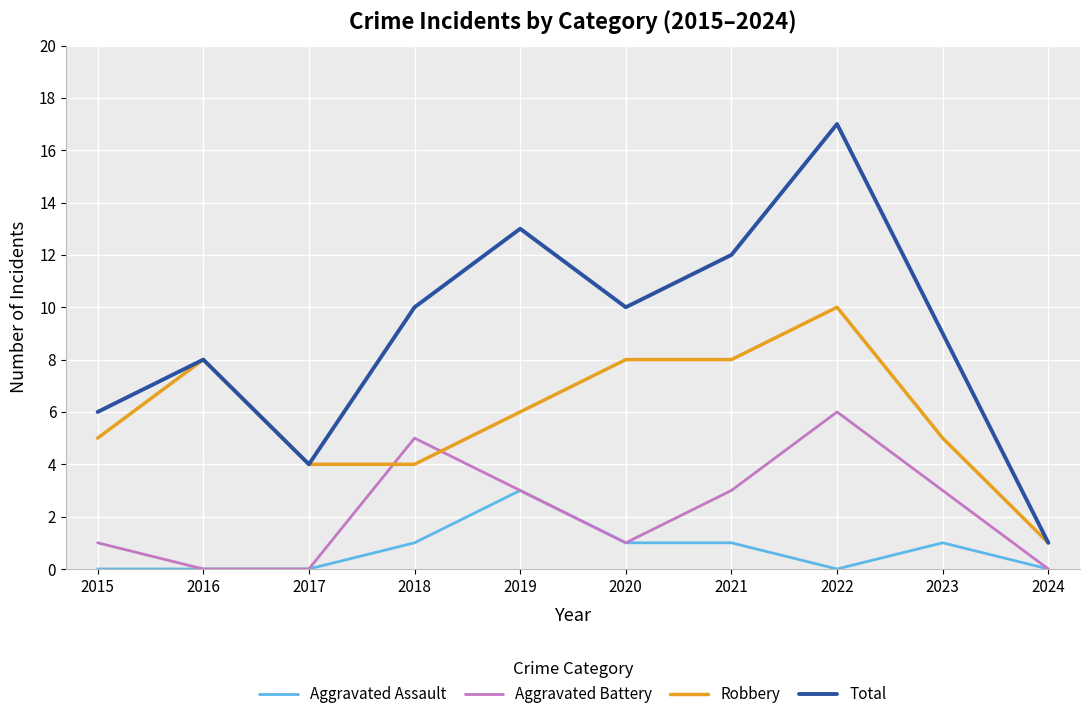

Does the chart display data point markers on the line(s)?

No